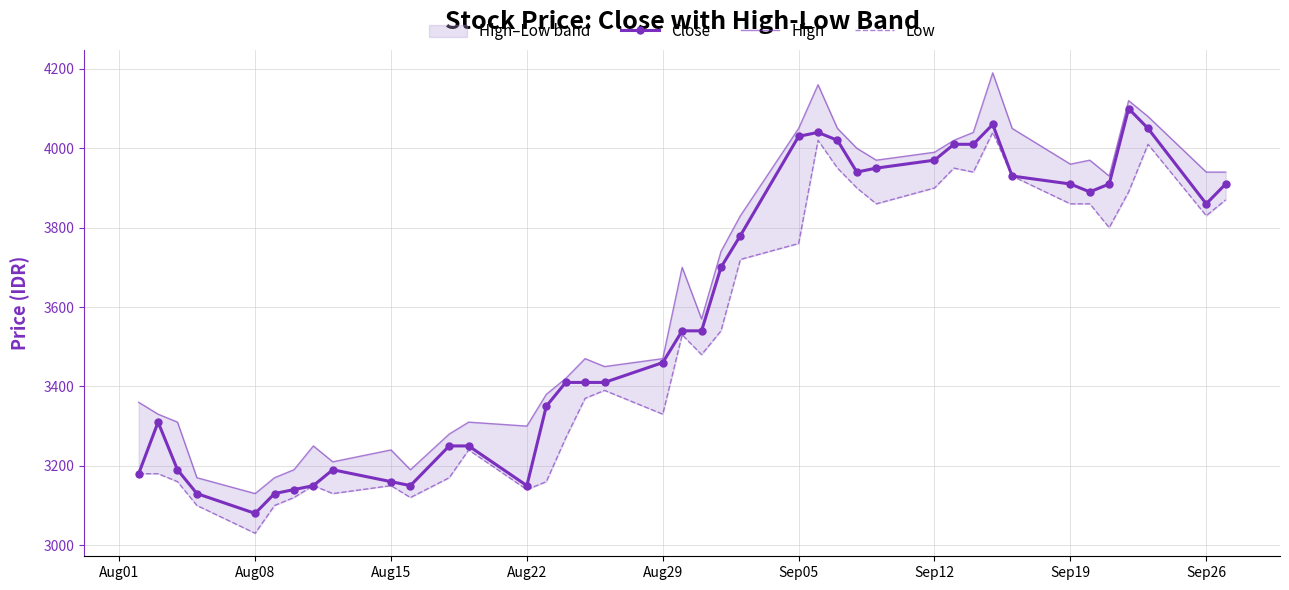

What is the value of the Close point at the 14th from the left?

3150